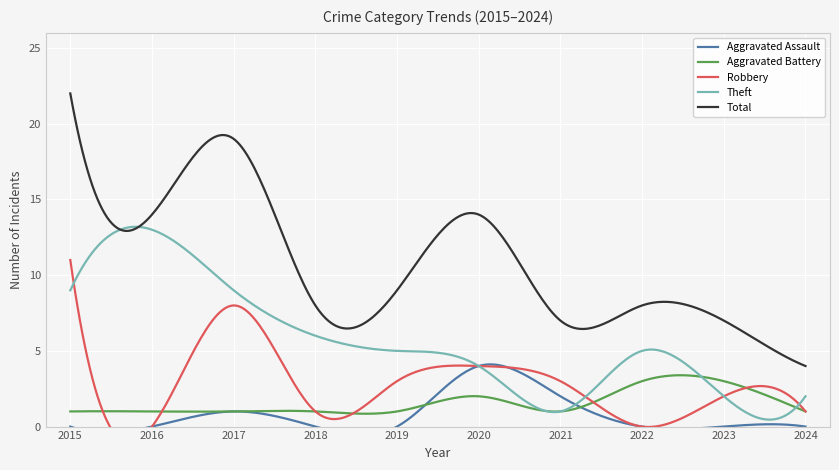

How many positive values does the Robbery series have?

8